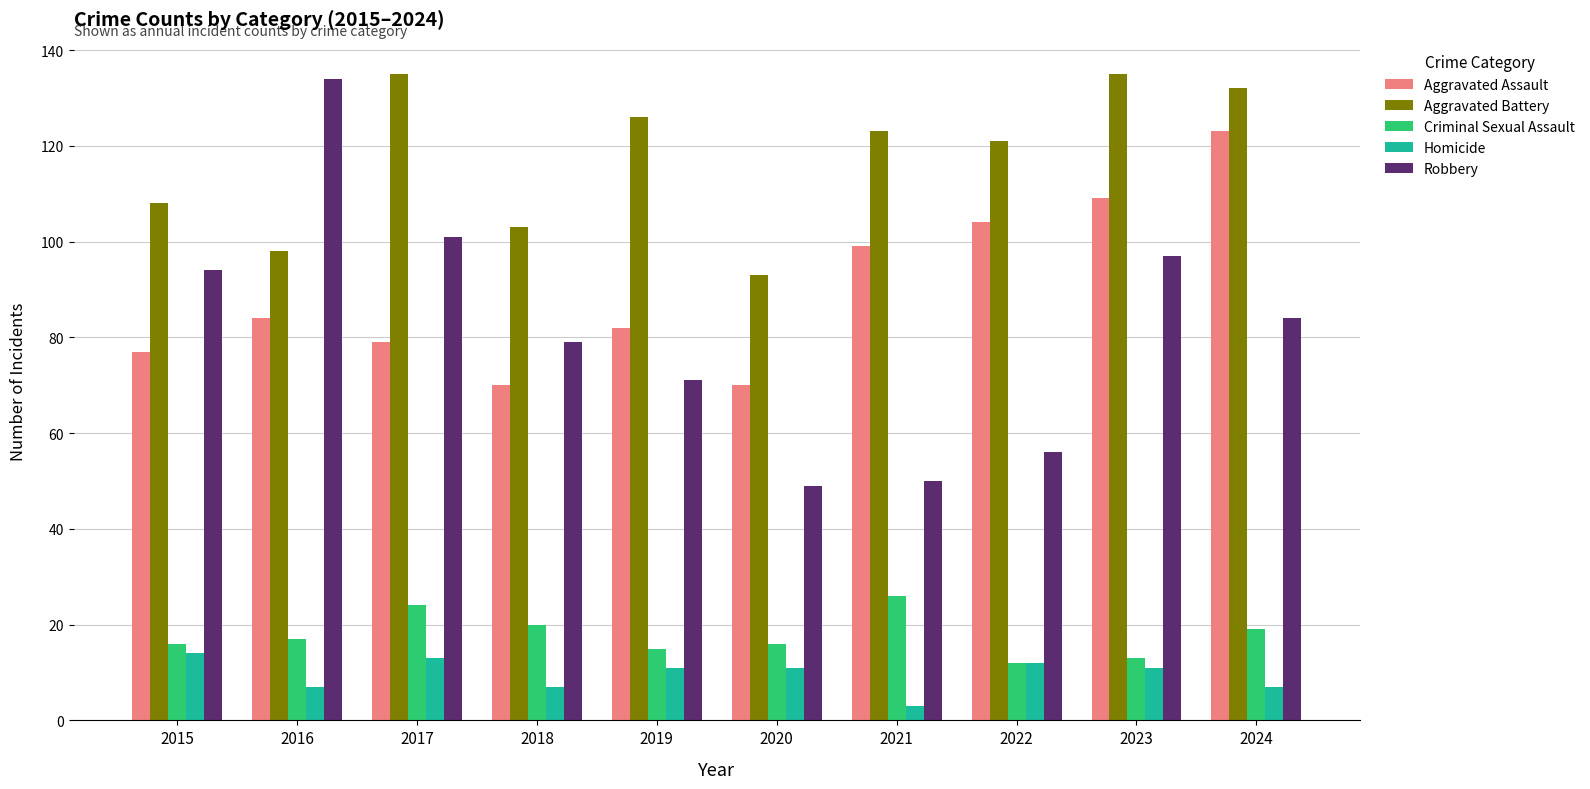

What is the difference between the maximum and minimum values in the Homicide series?

11